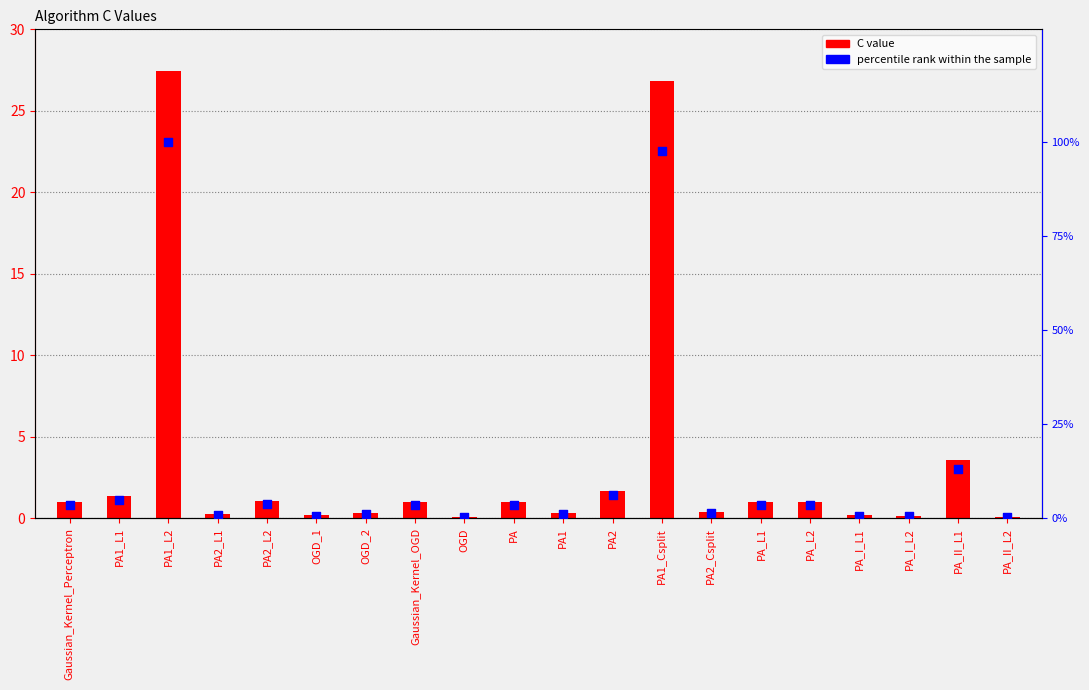

Is the value of percentile rank at PA_L1 greater than the value of C at PA2?

Yes